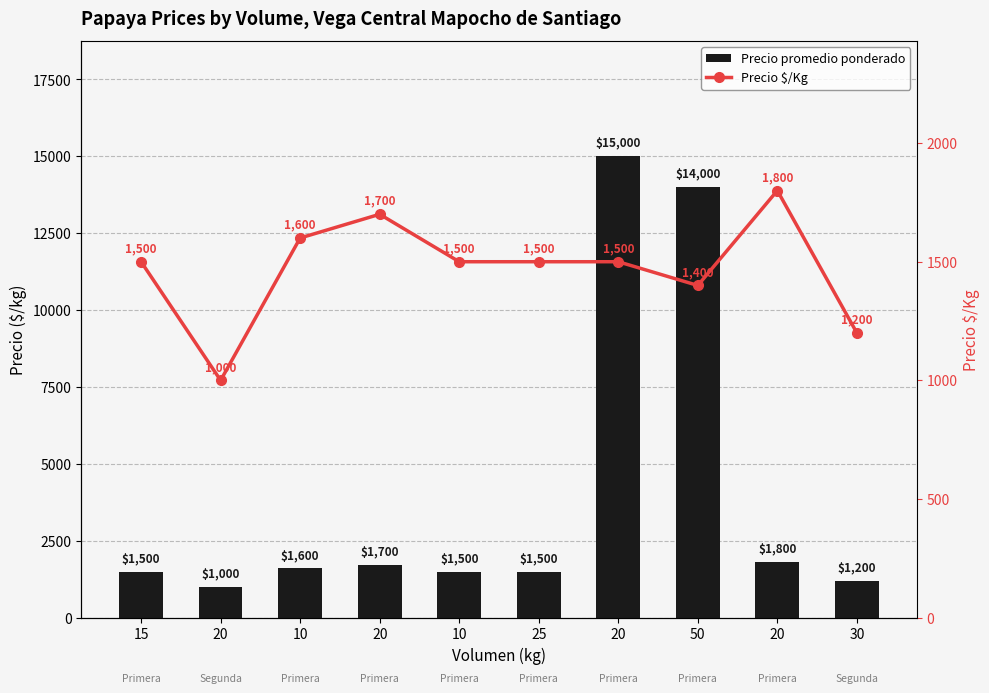

Reading right to left, list all the values displayed in this chart.

Precio promedio ponderado: 30=1200	20=1800	50=14000	20=15000	25=1500	10=1500	20=1700	10=1600	20=1000	15=1500
Precio $/Kg: 30=1200	20=1800	50=1400	20=1500	25=1500	10=1500	20=1700	10=1600	20=1000	15=1500